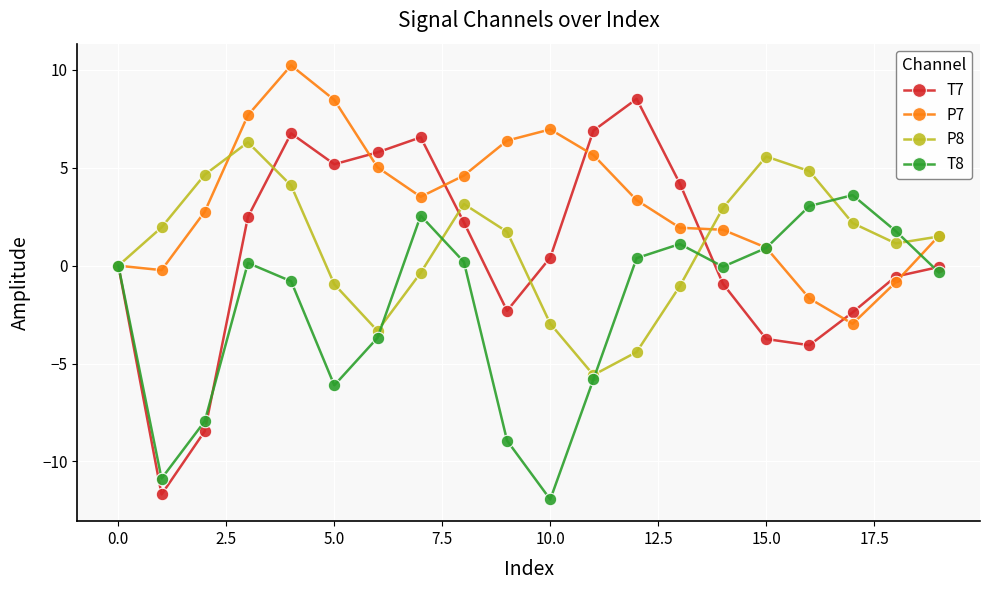

At how many categories does at least one series exceed 8?

3